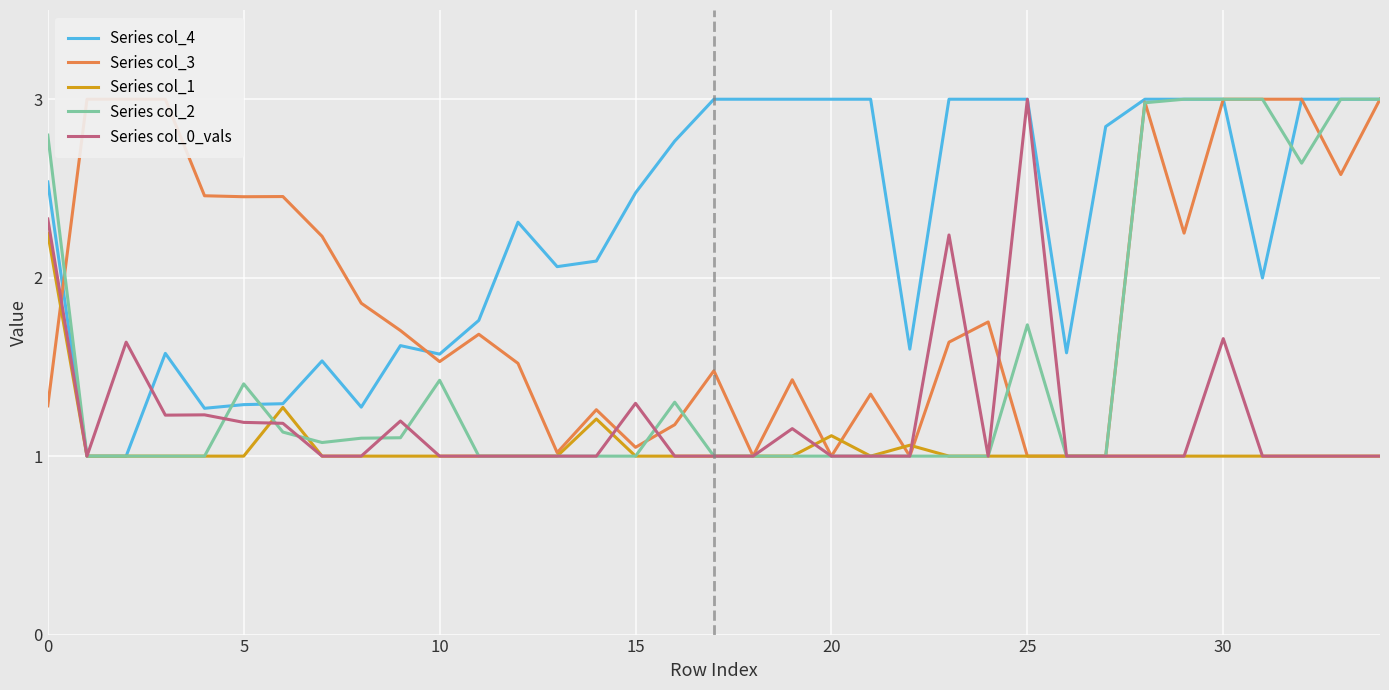

Where is Series col_0_vals nearest to the value 2?

23